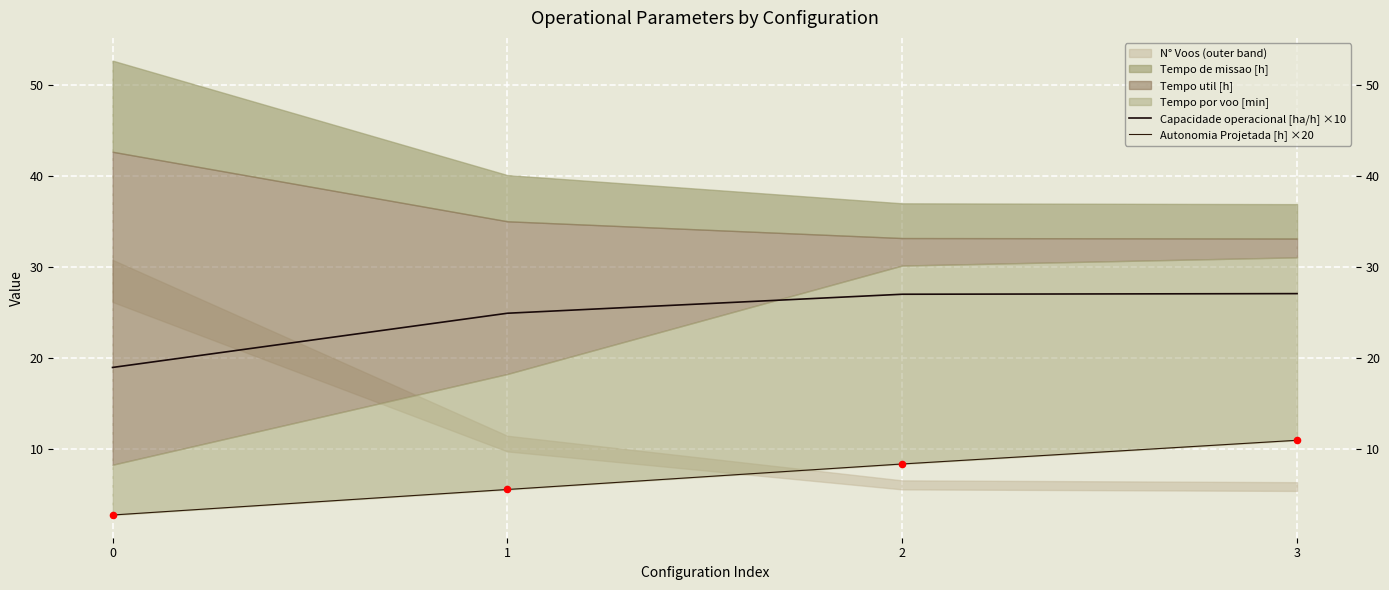

What is the total value across all series at 1?

30.5